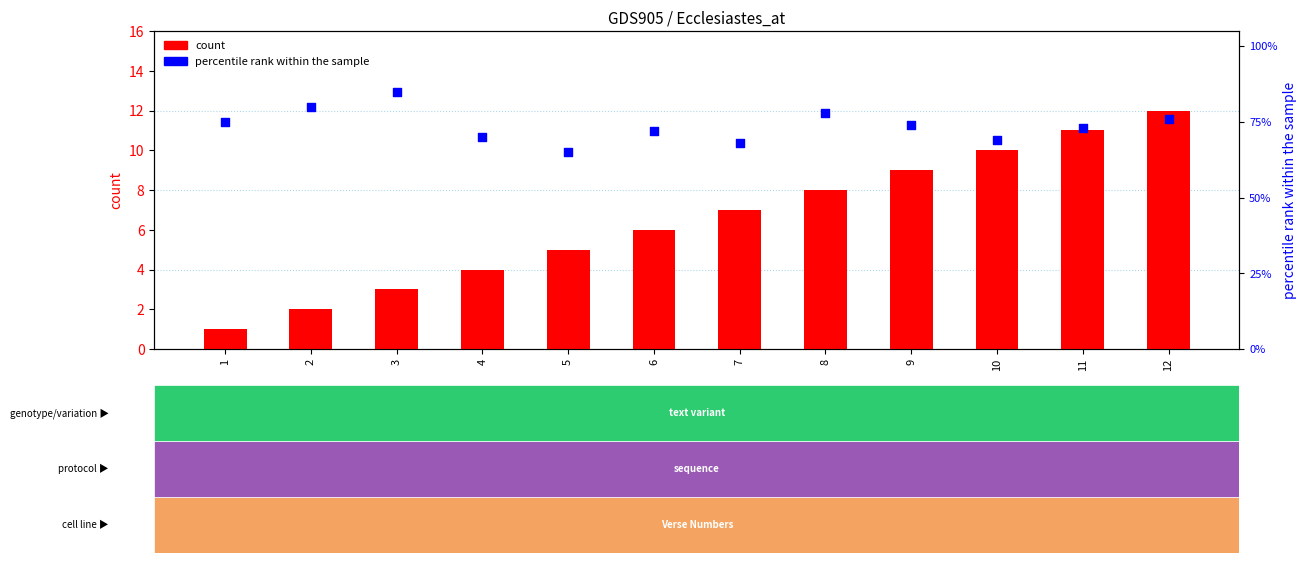

Which series reaches the minimum Y coordinate?

count